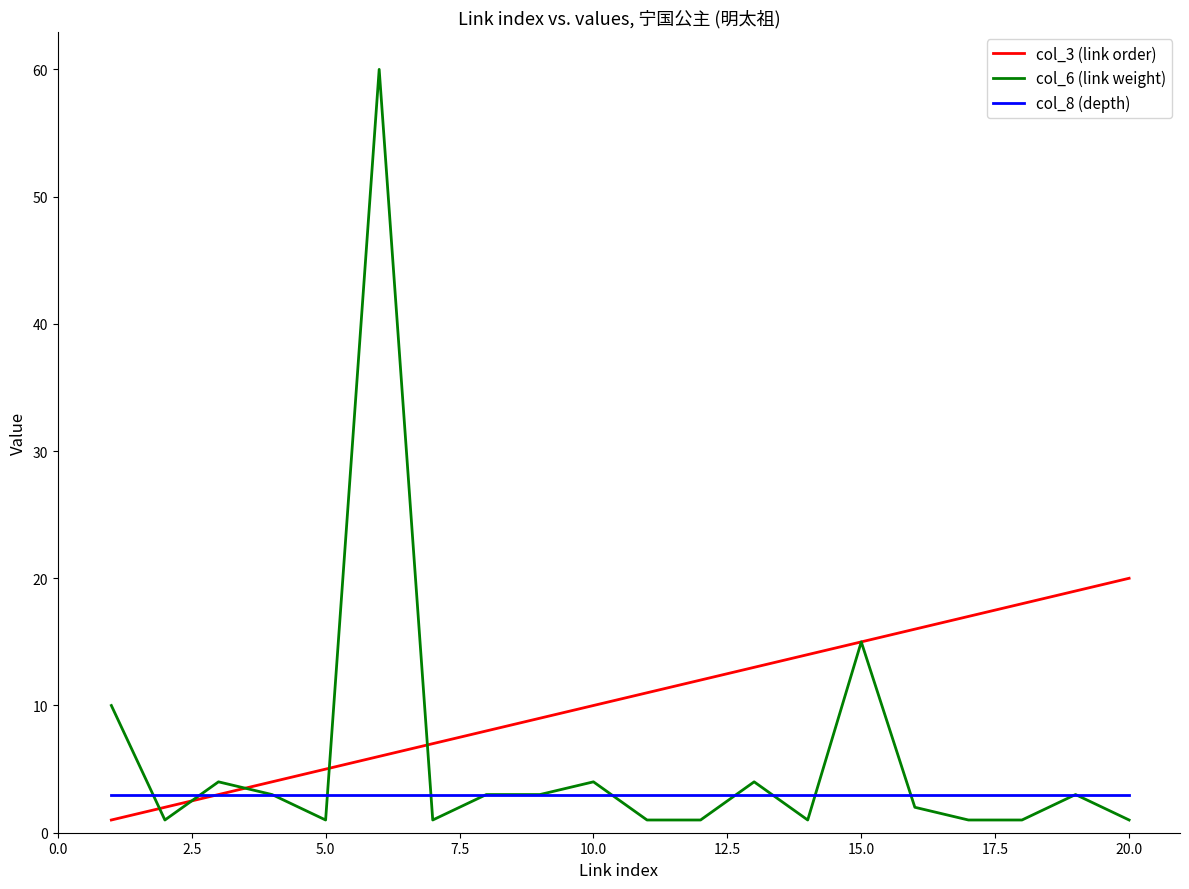

Which series has the largest range (max minus min)?

col_6 (link weight)